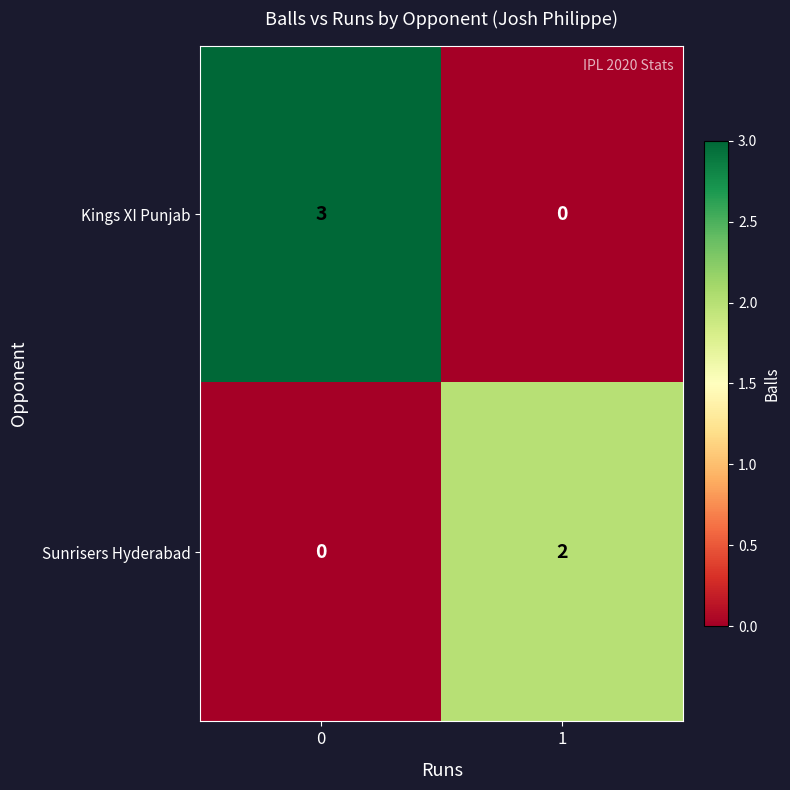

What is the total value across all series at 0?

3